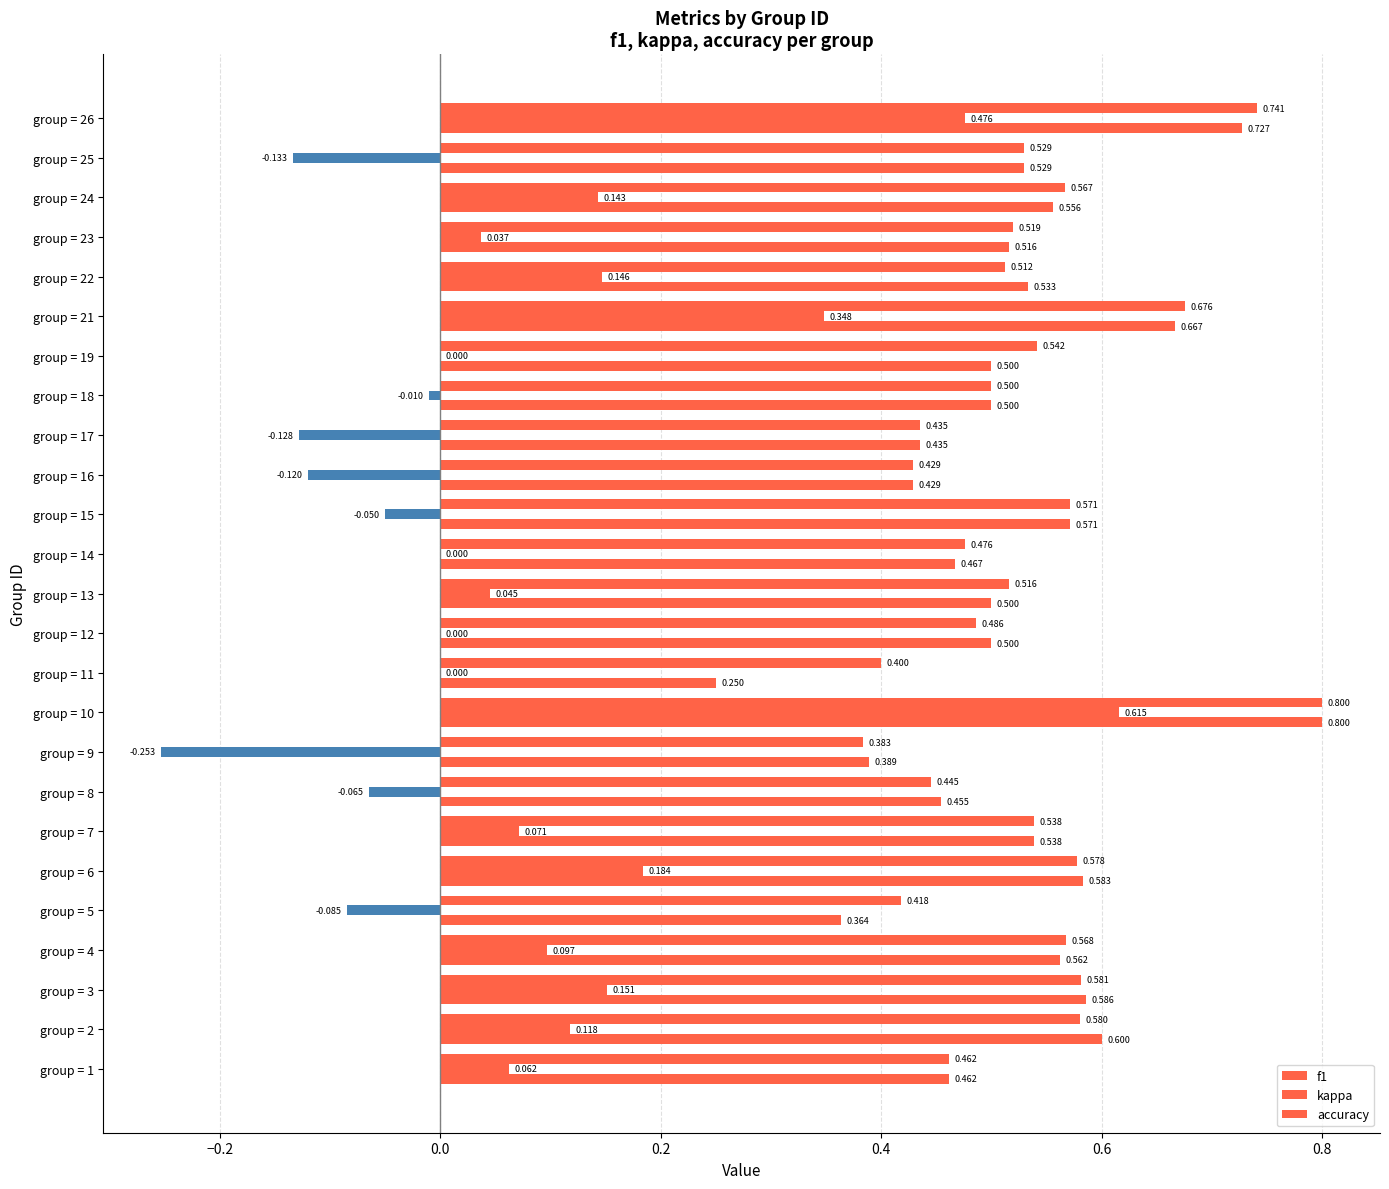

What is the greatest value displayed?

0.8